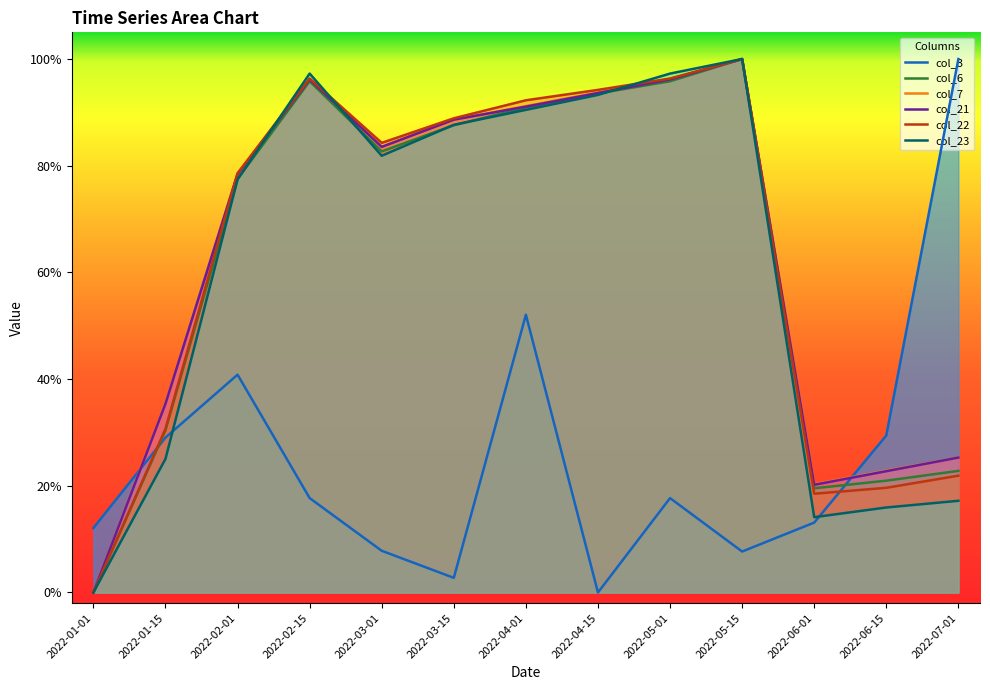

How many values in col_3 are above zero?

12